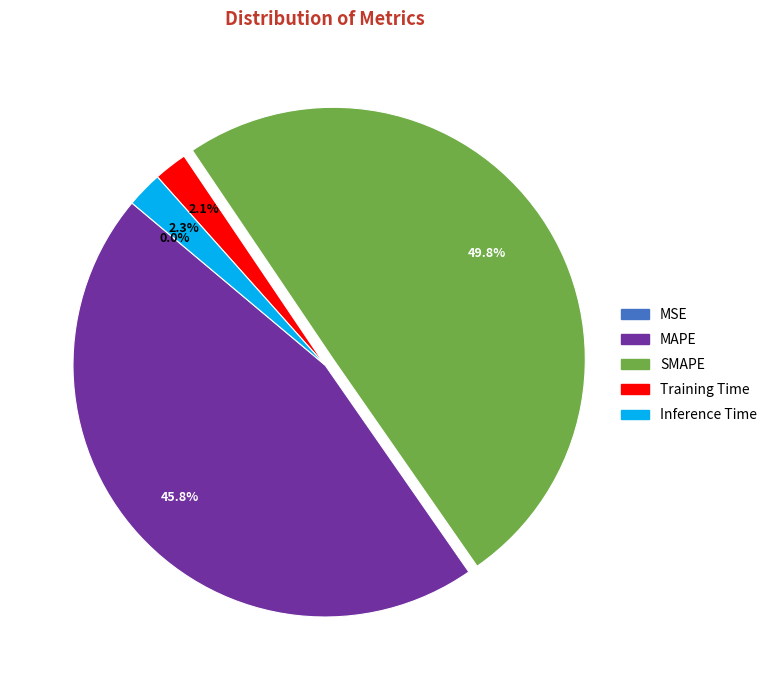

Which category has the biggest portion of the pie?

SMAPE